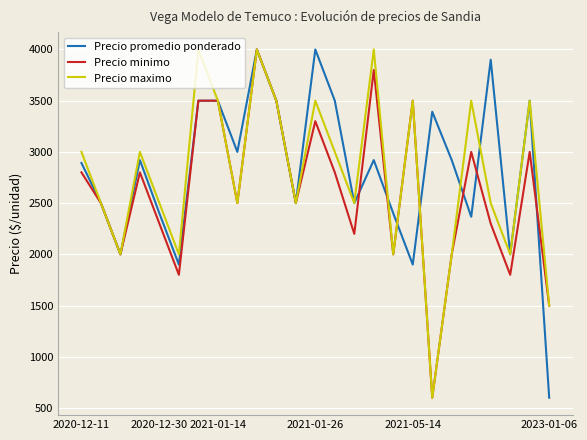

What is the smallest value displayed?

600